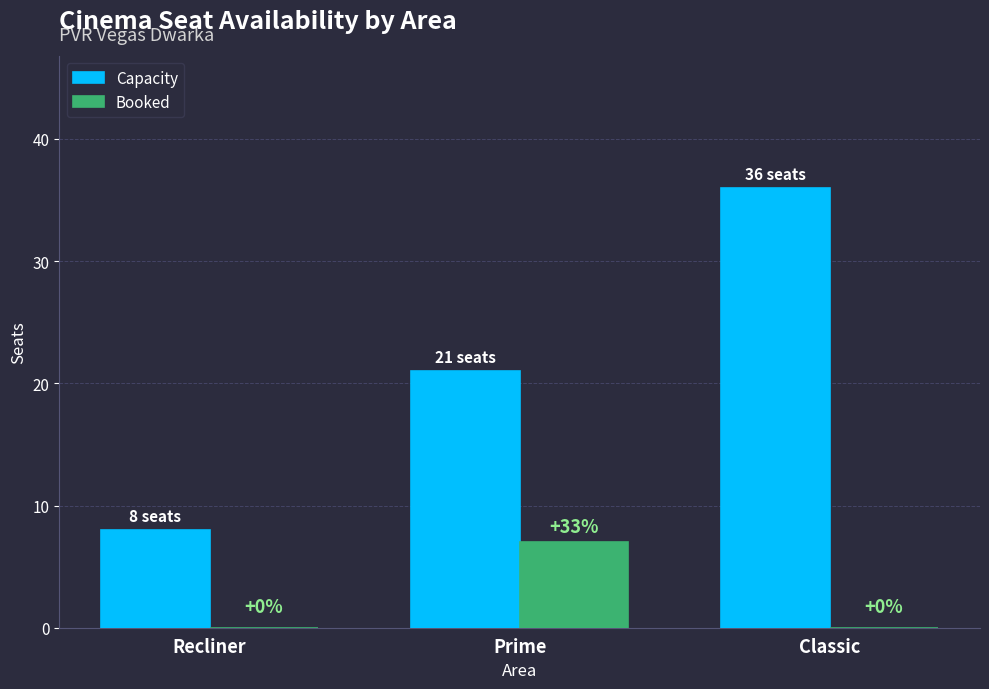

What is the sum of the Booked values at Recliner and Prime?

7